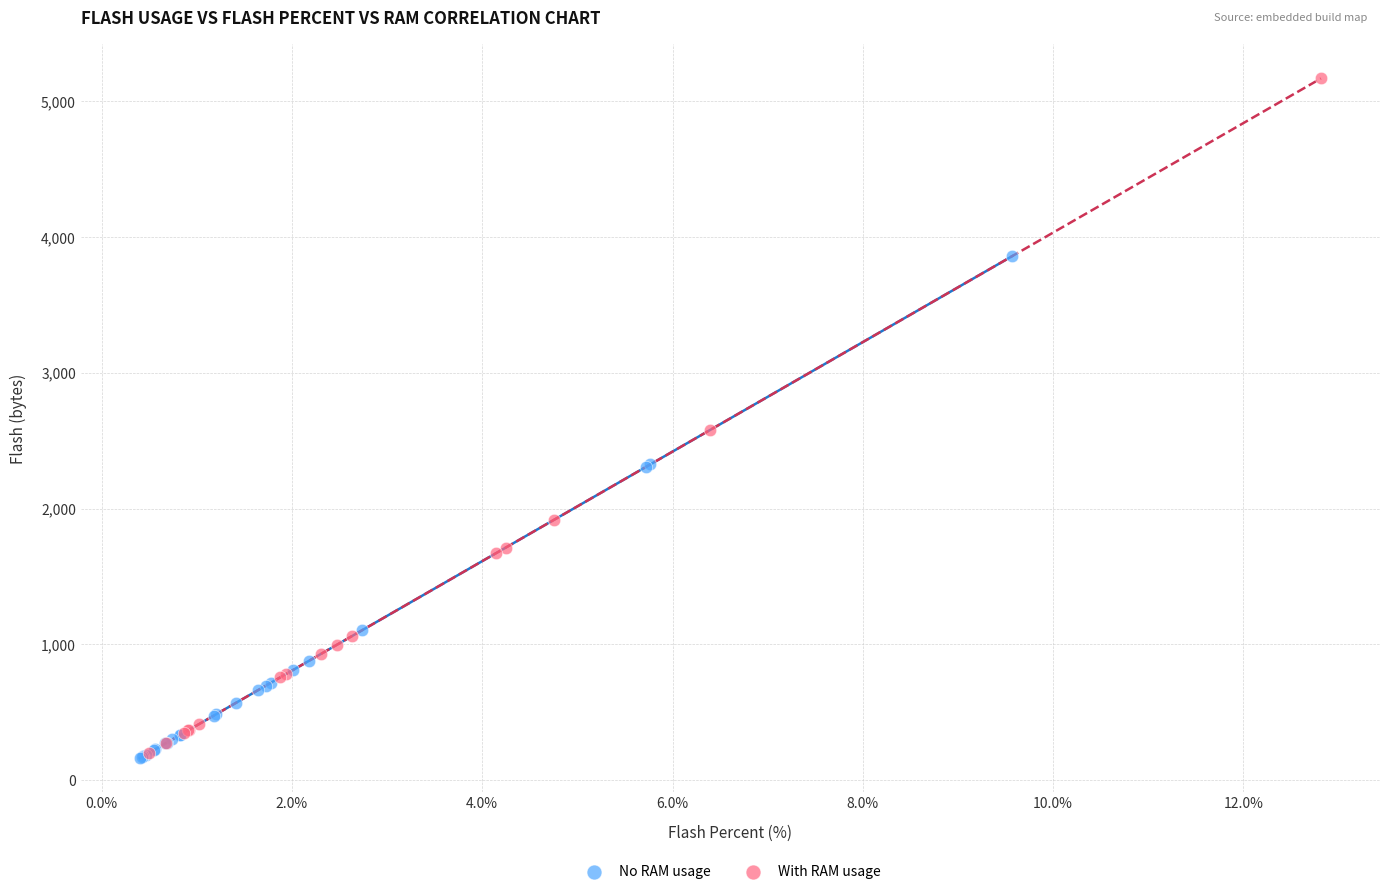

Which series reaches the maximum Y coordinate?

With RAM usage